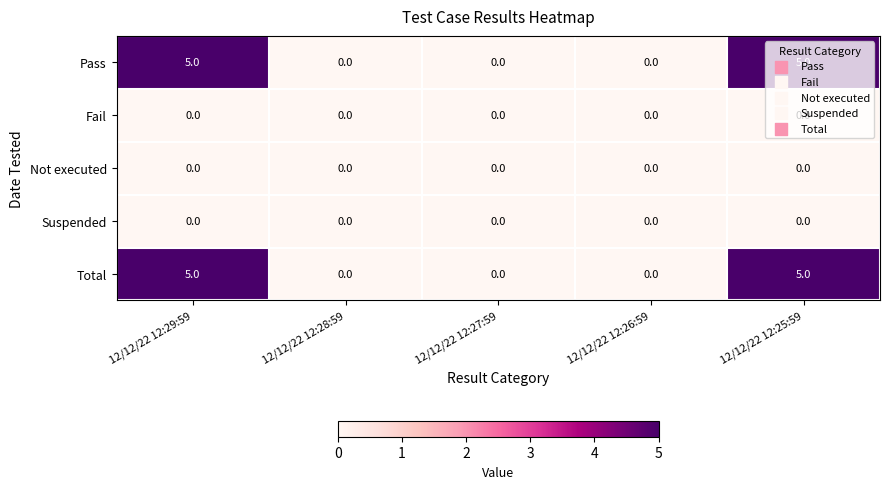

Count the Pass values in the range 0 to 5.

5